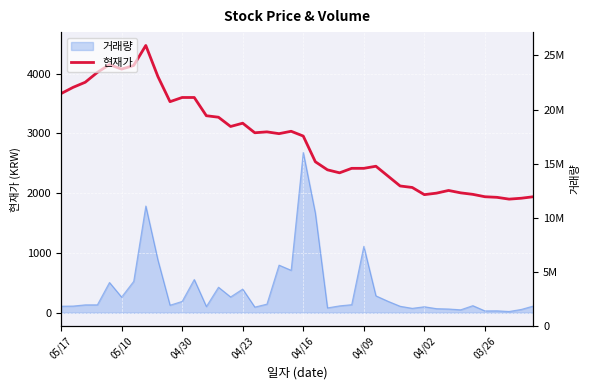

The chart shows a value of 2095 at 29. True or false?

True